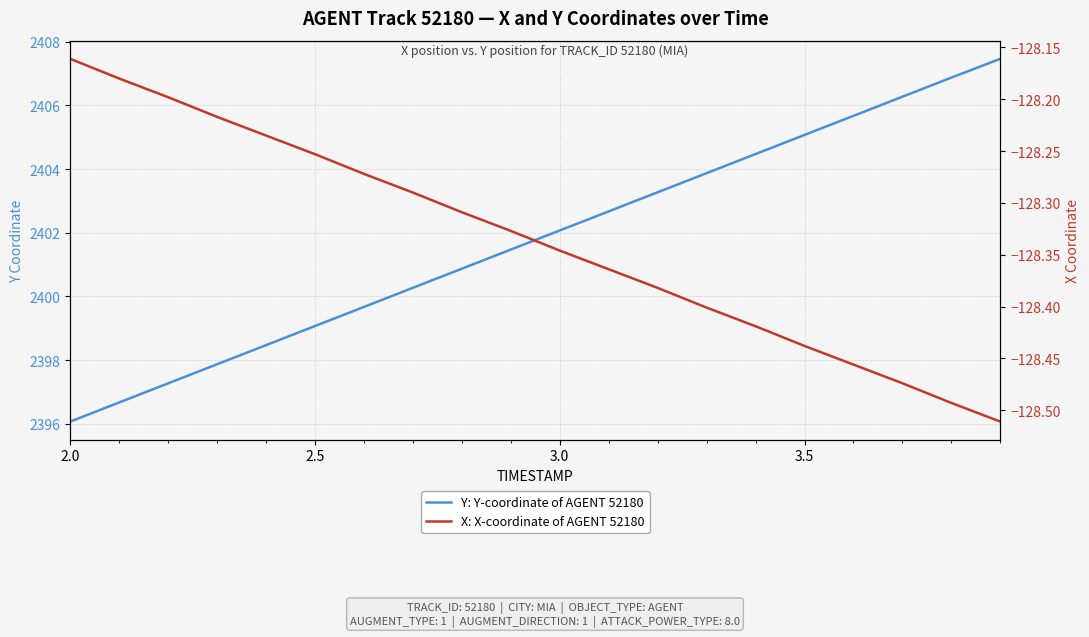

What is the minimum value for Y: Y-coordinate of AGENT 52180?

2396.1